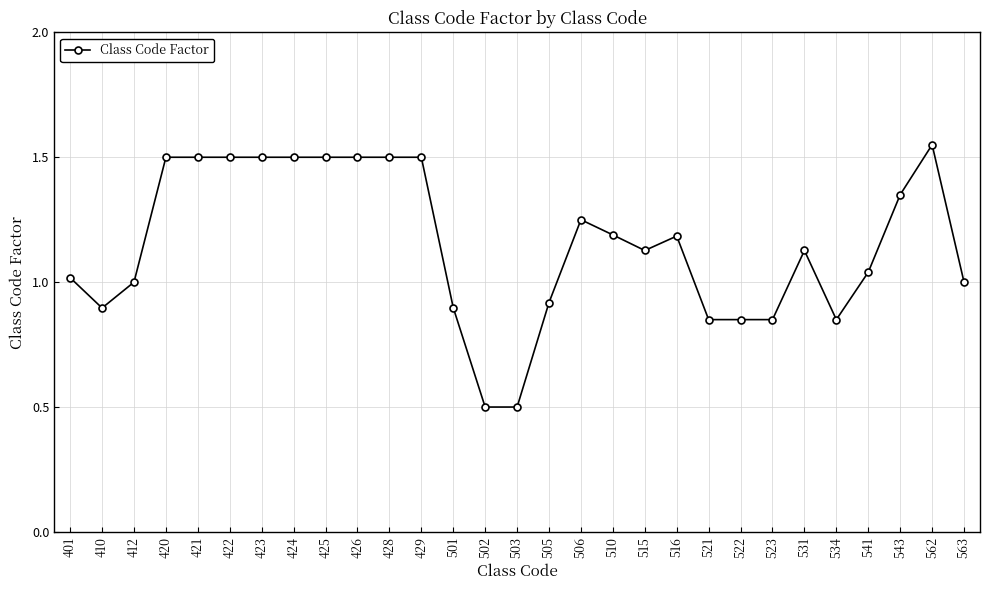

What is the sum of the values at 563 and 428?

2.5